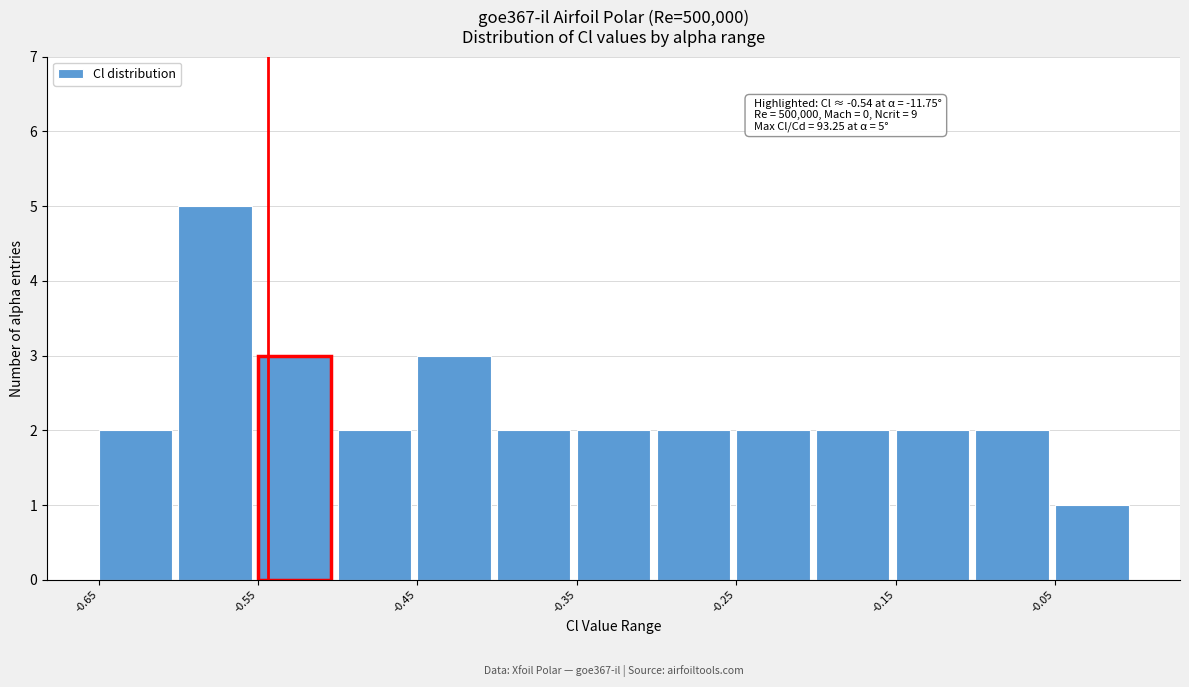

Which range on the x-axis has the tallest bar?

-0.60 to -0.55